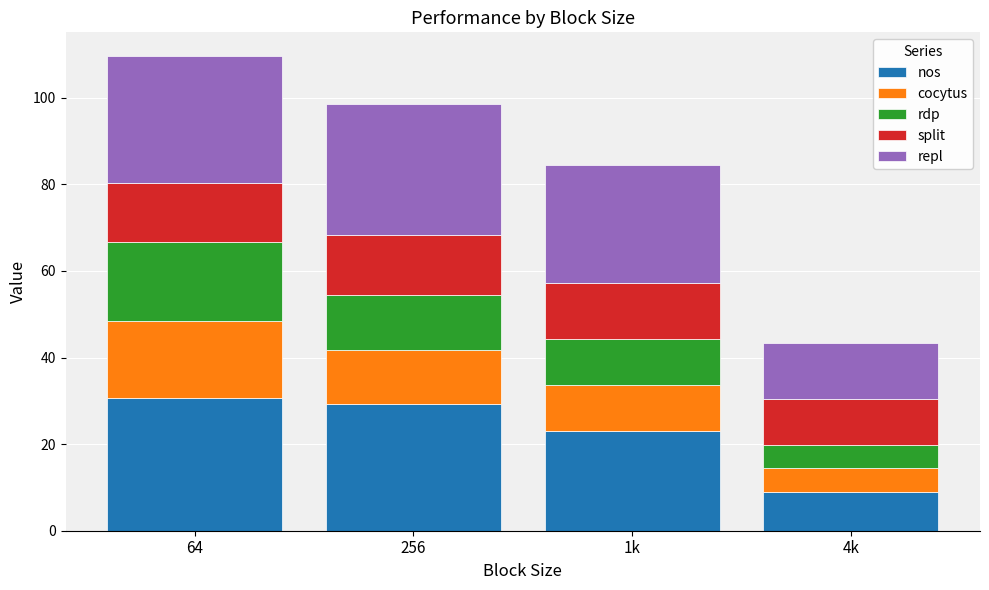

What is the total value across all series at 64?

109.6